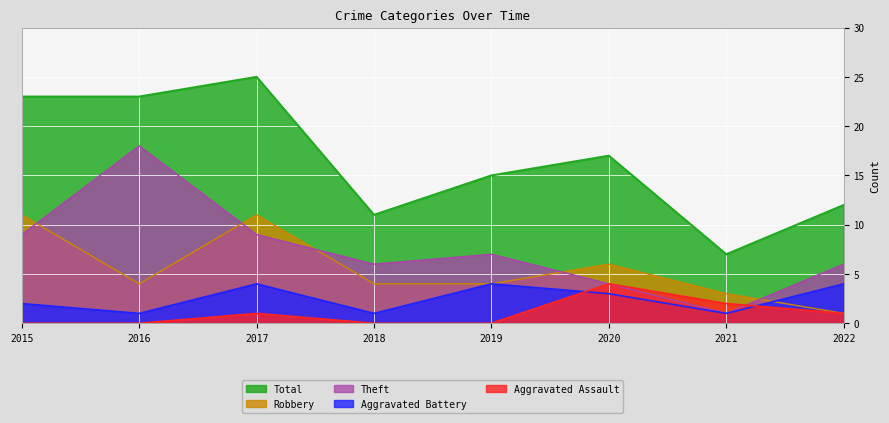

What is the difference between the highest and lowest values at 2015?

23